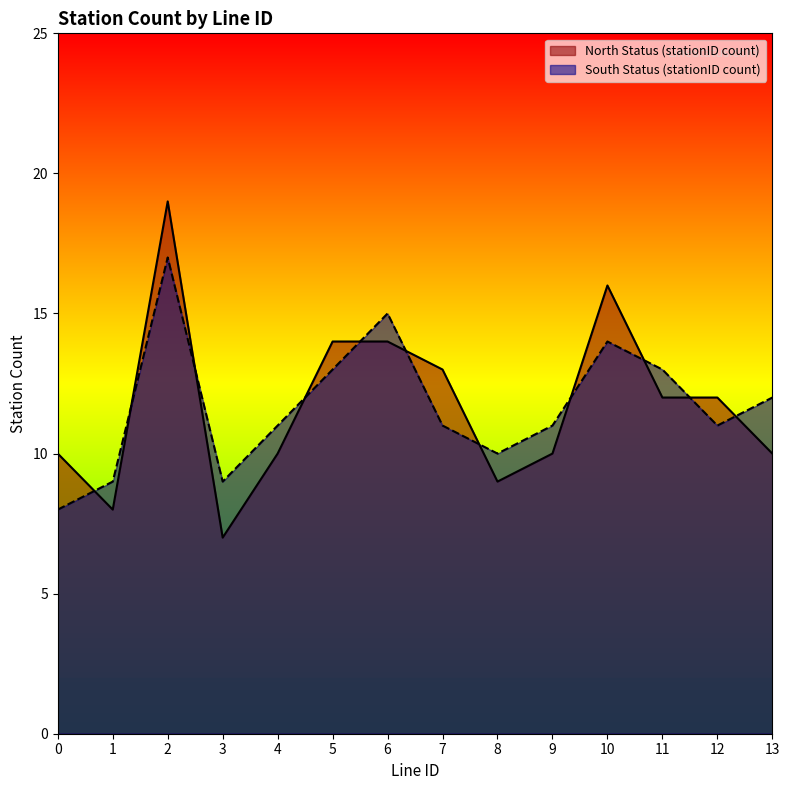

How many distinct data groups are displayed?

2